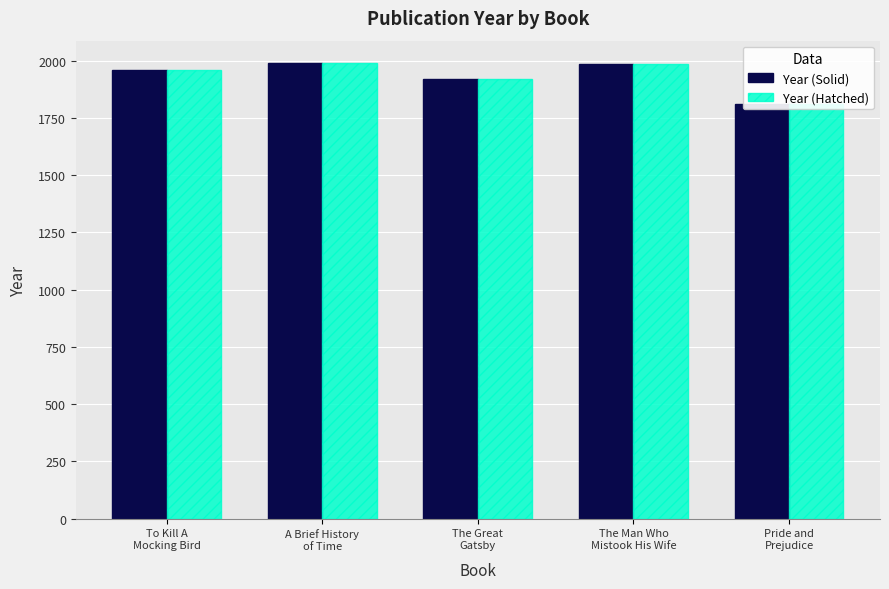

Which series has the largest total across all categories?

Year (Solid)